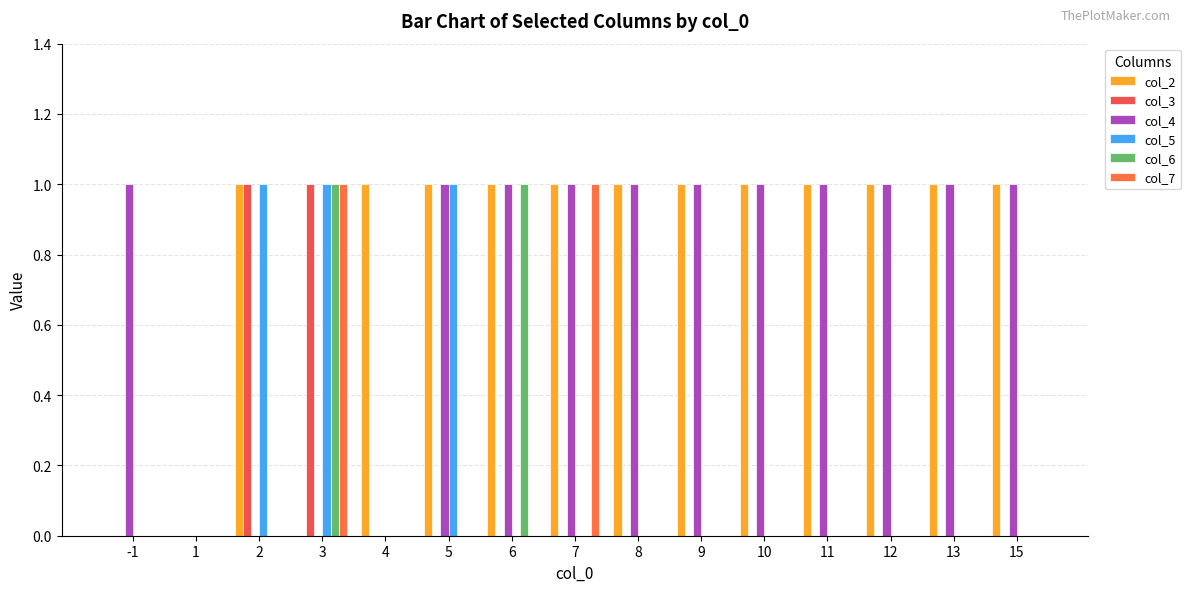

The col_2 series shows 0 at 10. True or false?

False